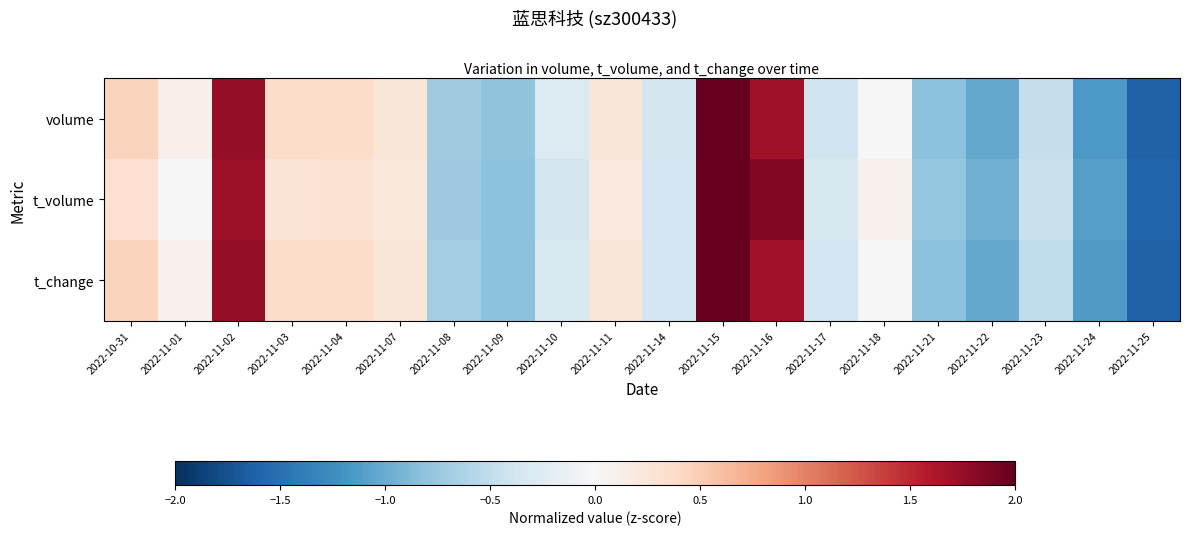

At which category does the chart reach its minimum across all series?

2022-11-25